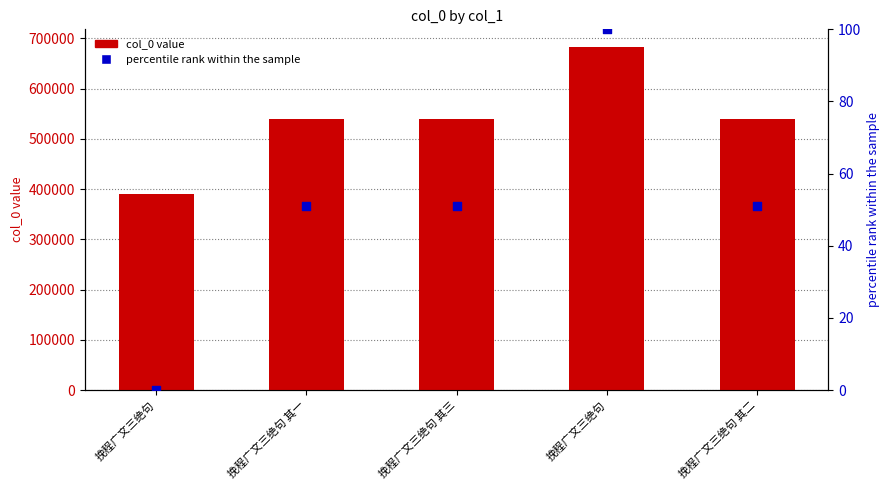

Which series contains the highest Y value?

col_0 value